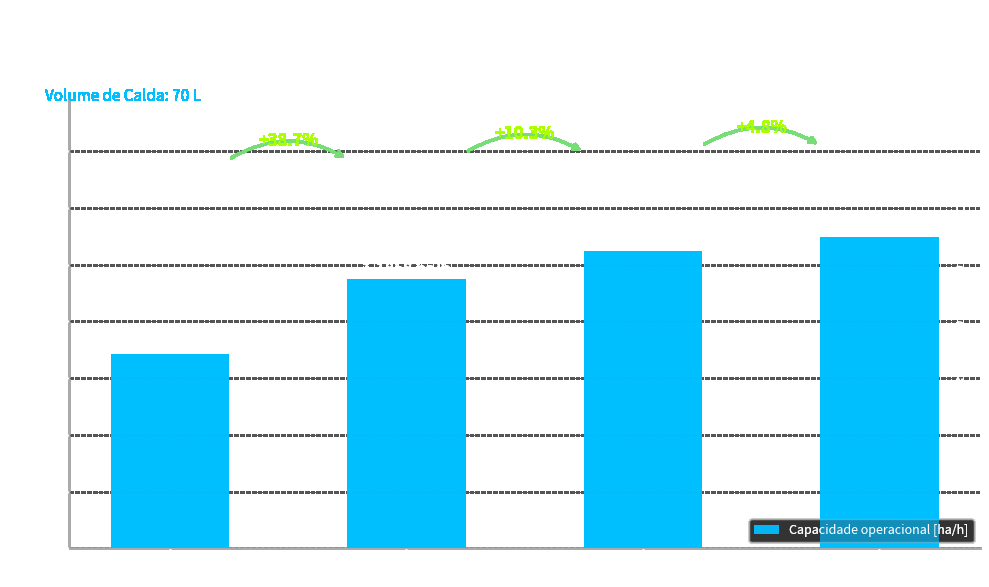

Are the bars horizontal?

No